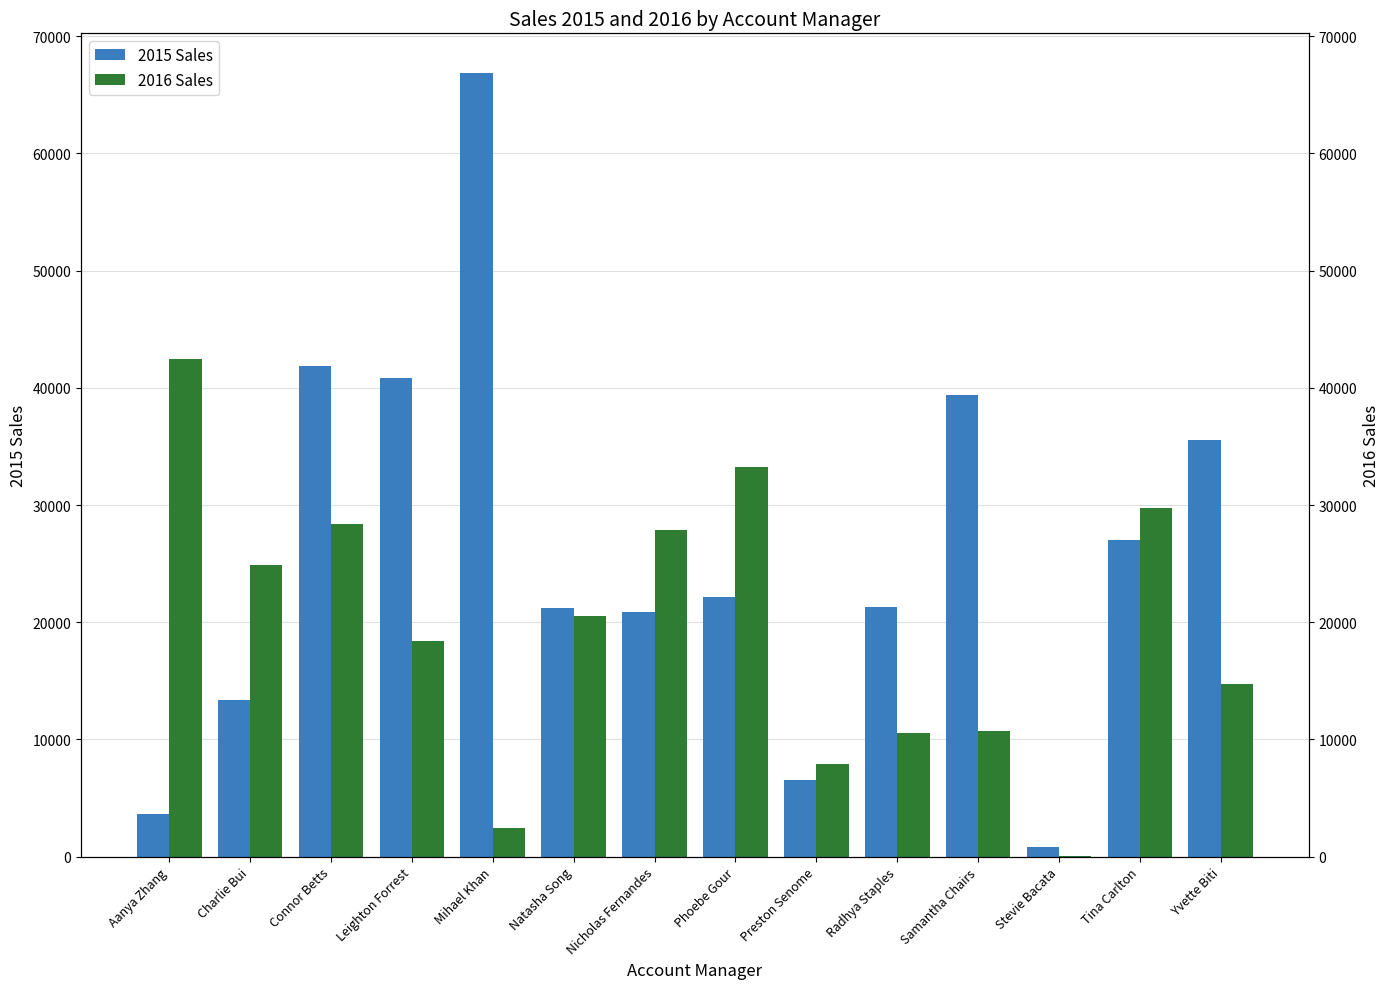

Which has a higher value, Tina Carlton or Charlie Bui?

Tina Carlton